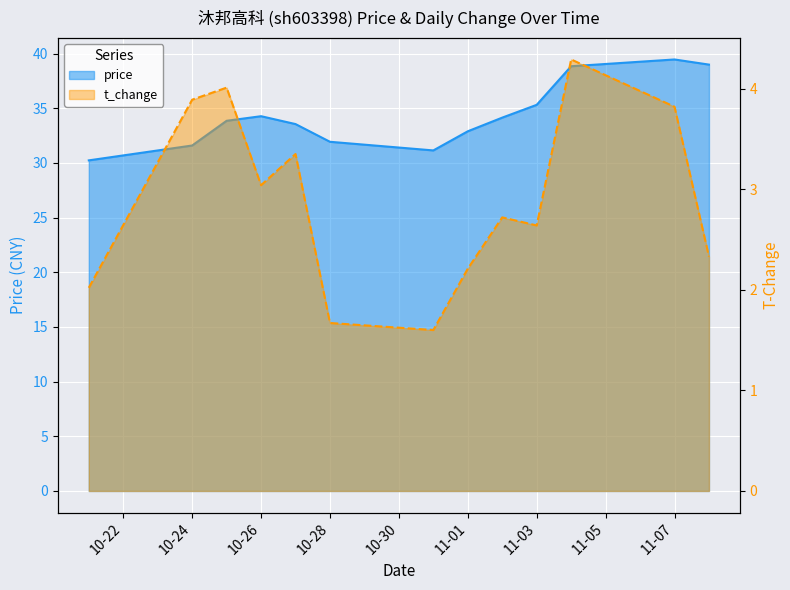

What is the difference between the second highest and second lowest values in the t_change series?

2.3